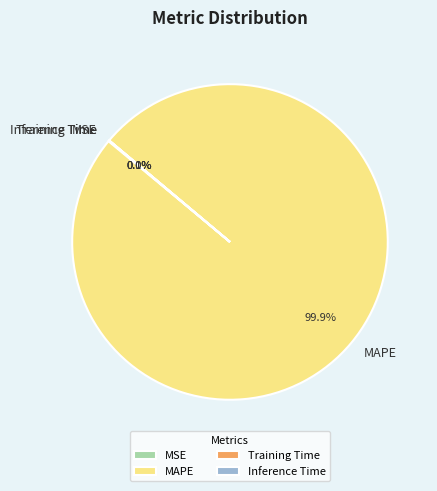

Is MAPE the majority of the pie?

Yes